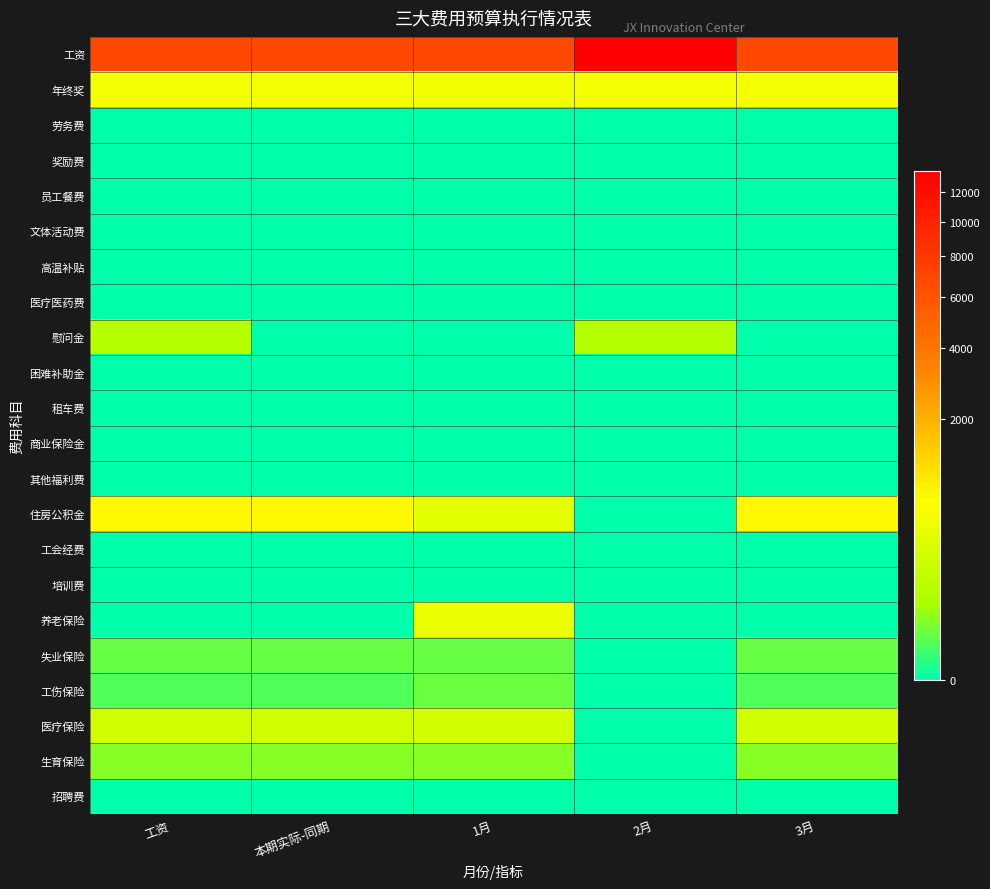

List the series in order of their peak value, highest first.

工资, 住房公积金, 年终奖, 养老保险, 医疗保险, 慰问金, 生育保险, 工伤保险, 失业保险, 劳务费, 奖励费, 员工餐费, 文体活动费, 高温补贴, 医疗医药费, 困难补助金, 租车费, 商业保险金, 其他福利费, 工会经费, 培训费, 招聘费